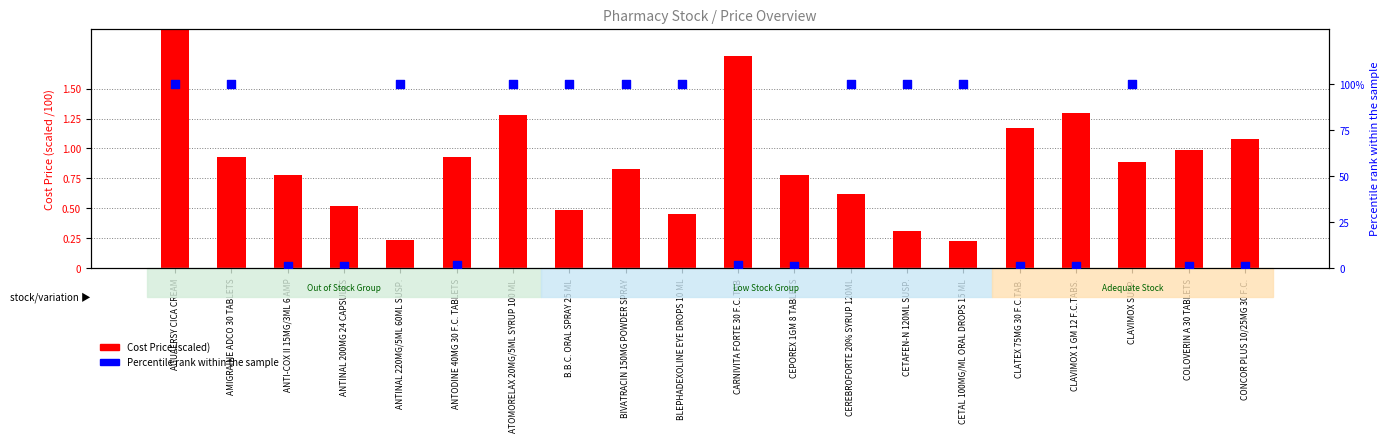

At how many categories does at least one series exceed 47?

11